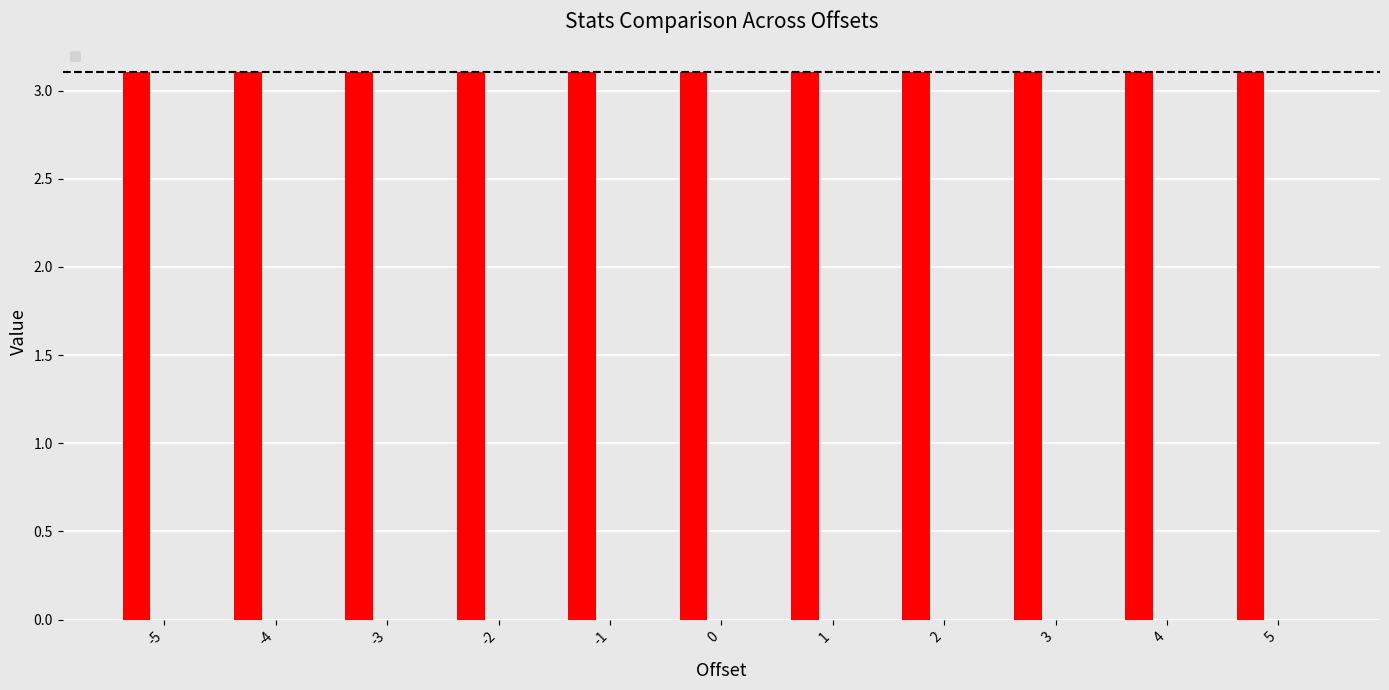

At how many categories does at least one series exceed 0?

11